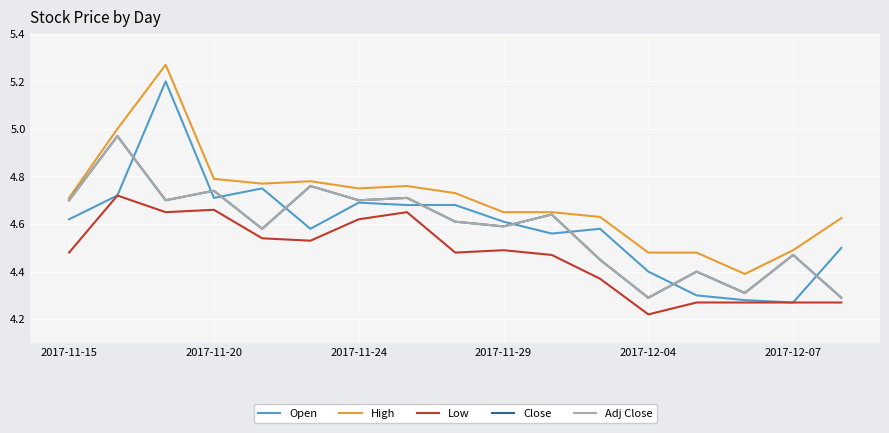

Does the chart display data point markers on the line(s)?

No